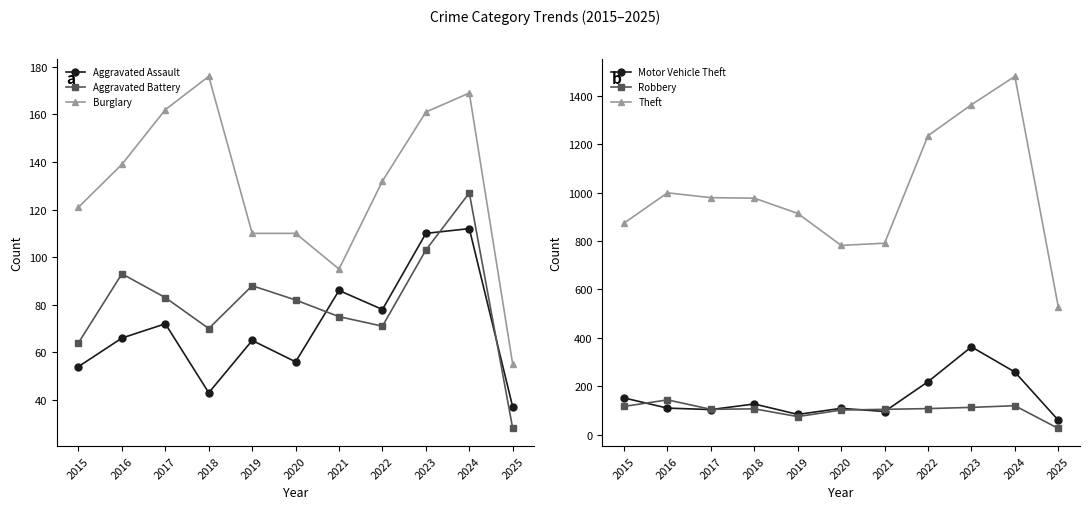

Is it true that Motor Vehicle Theft equals 538 at 2023?

False